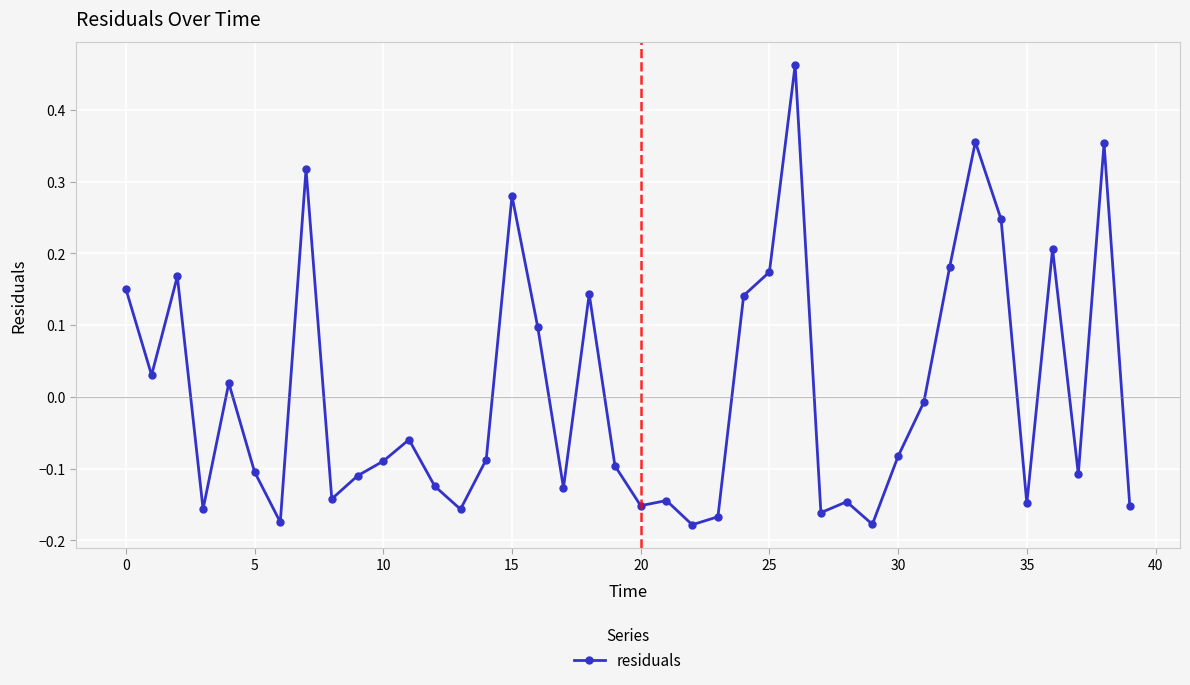

True or false: the data has more than 0 interior local peaks.

True